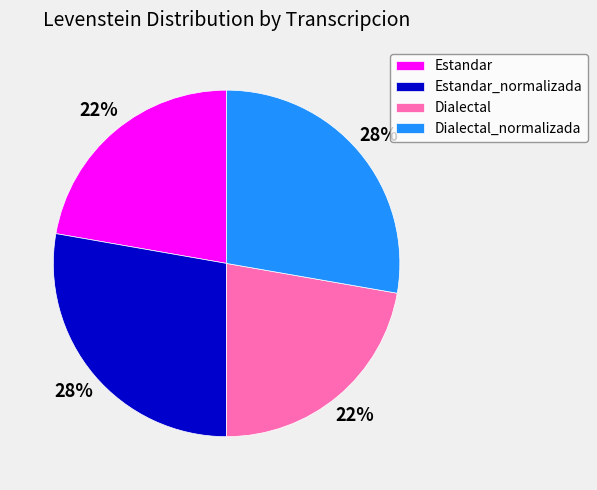

Does any single category account for the majority?

No